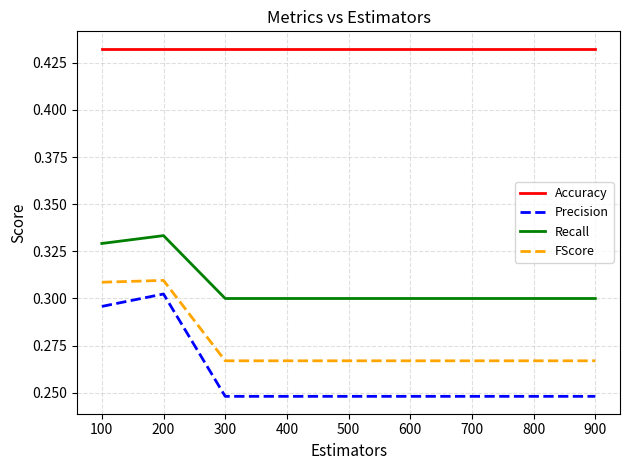

List the series in order of their peak value, lowest first.

Precision, FScore, Recall, Accuracy